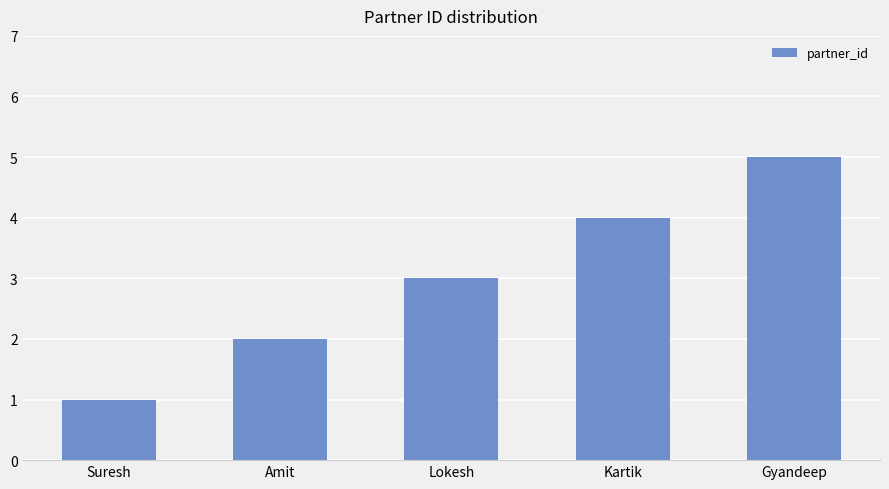

What is the change in value from Amit to Lokesh?

+1